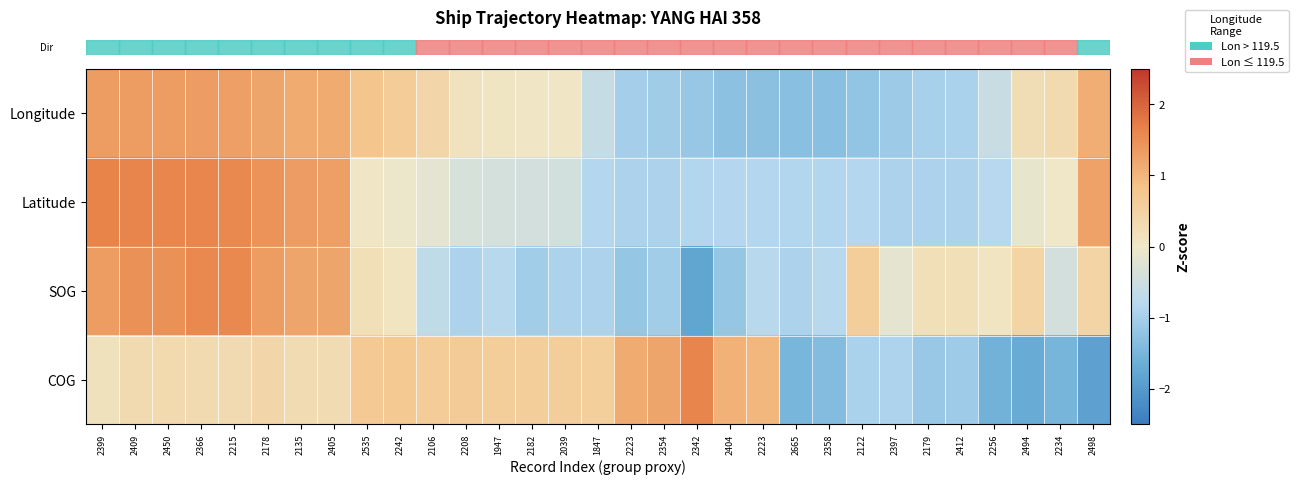

How many data points does each series have?

31